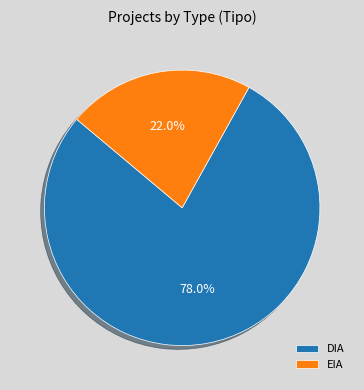

What is the ratio of the value at EIA to the value at DIA?

0.3